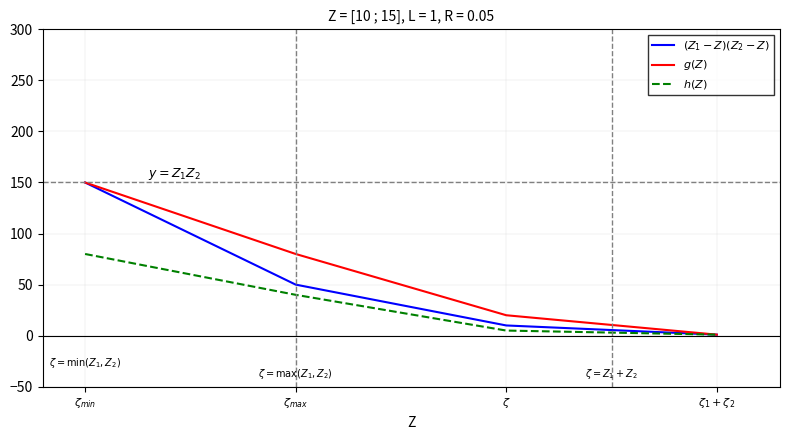

At how many categories does at least one series exceed 57?

2